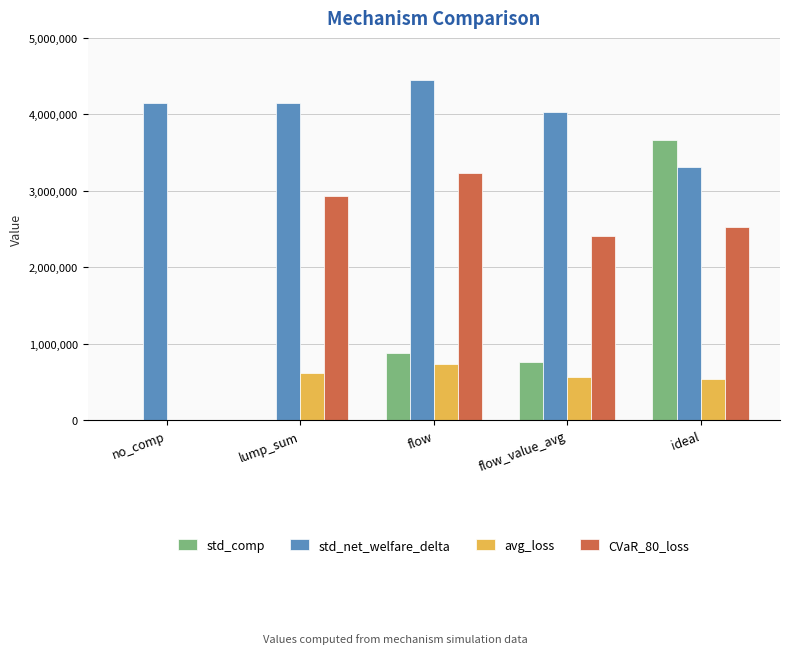

Is it true that std_comp equals 0.0 at no_comp?

True